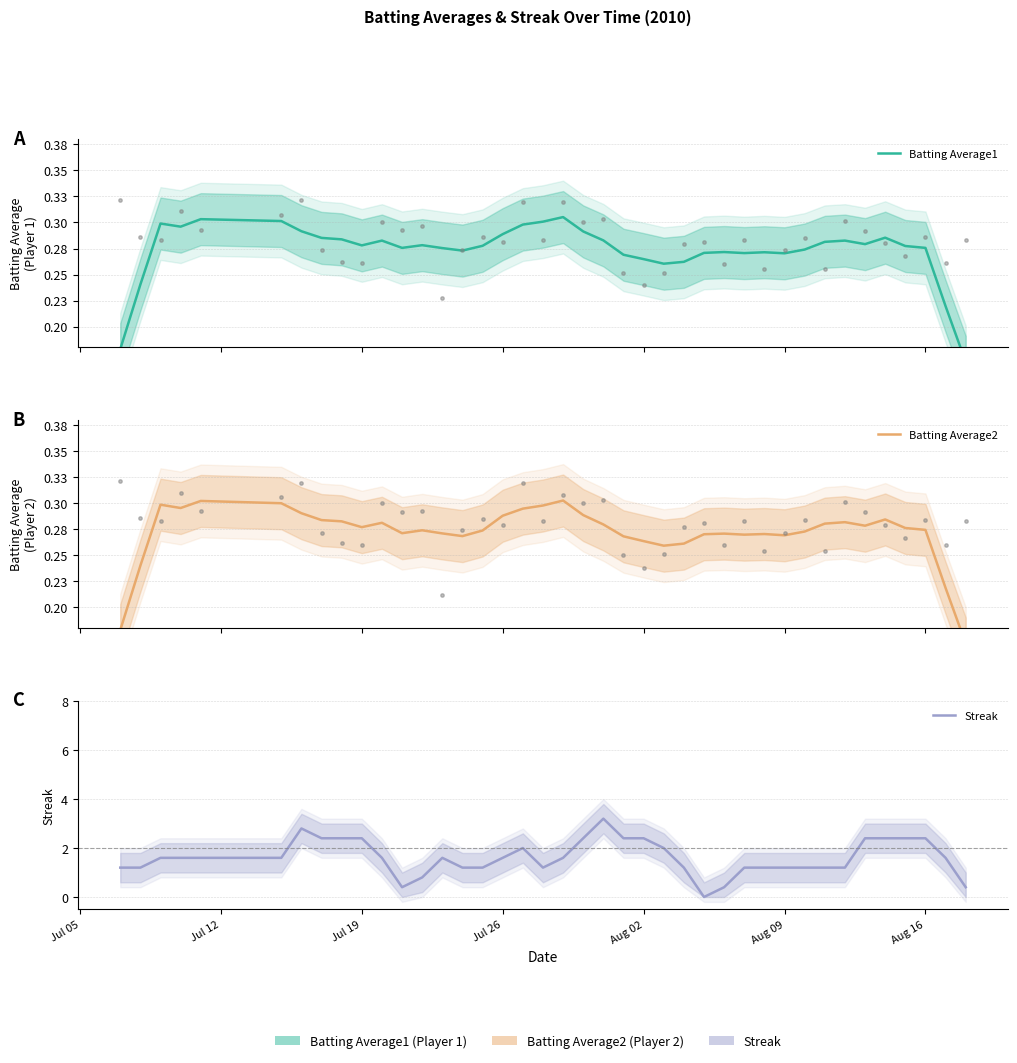

Is the value of Batting Average1 at Jul 05 greater than the value of Streak at 28?

No